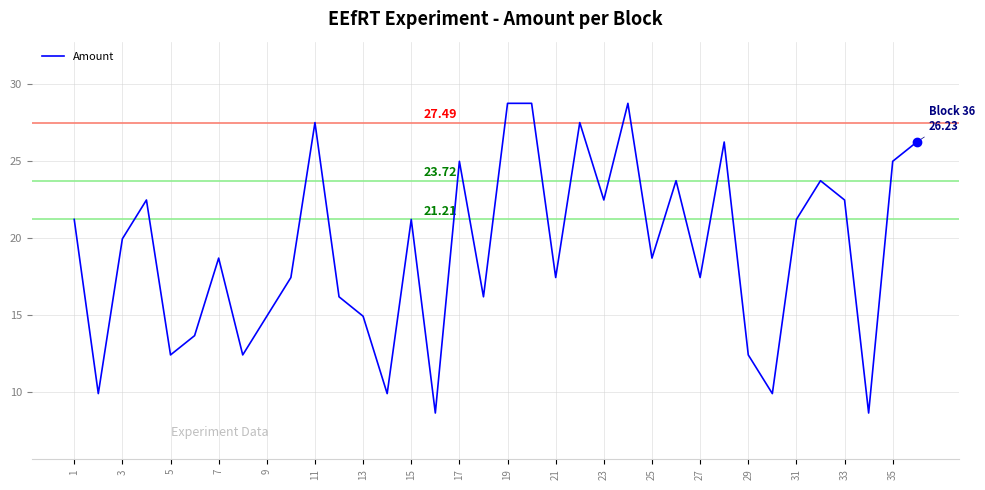

What is the difference between the maximum and minimum values?

20.1